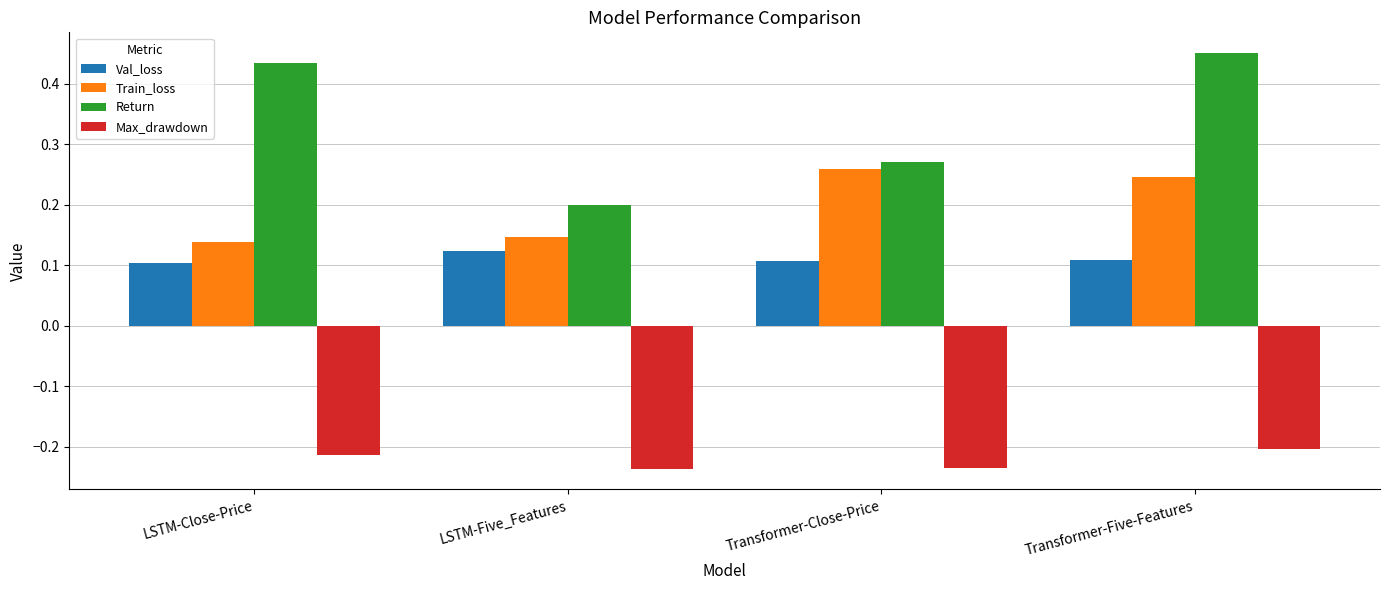

At which category is the sum across all series the highest?

Transformer-Five-Features